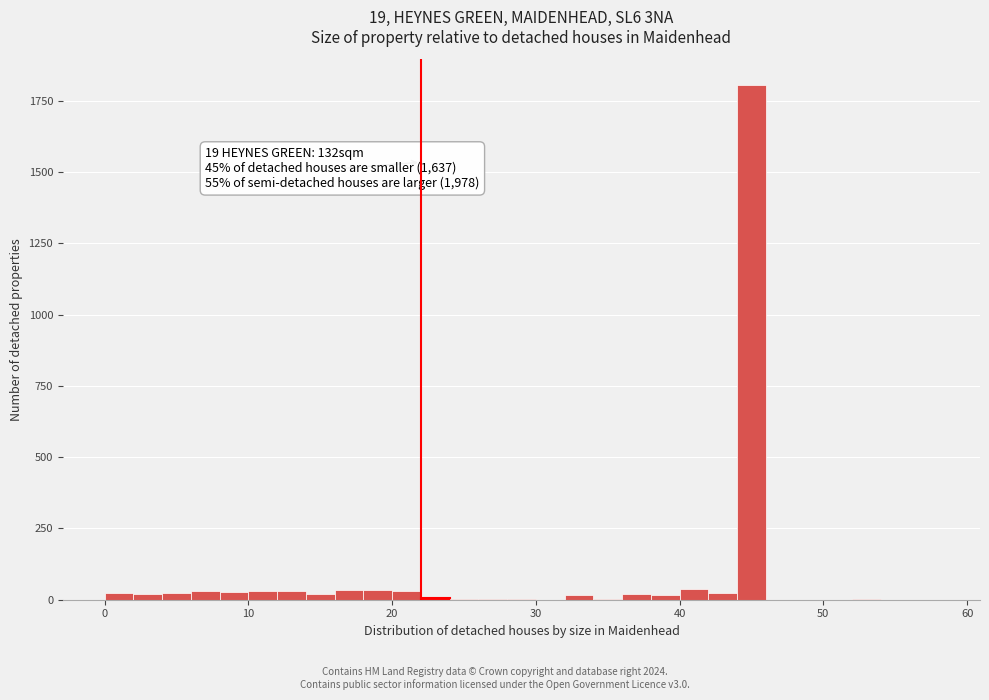

Around what value on the x-axis is the tallest bar? Give the approximate position of its centre, as read against the axis.

45